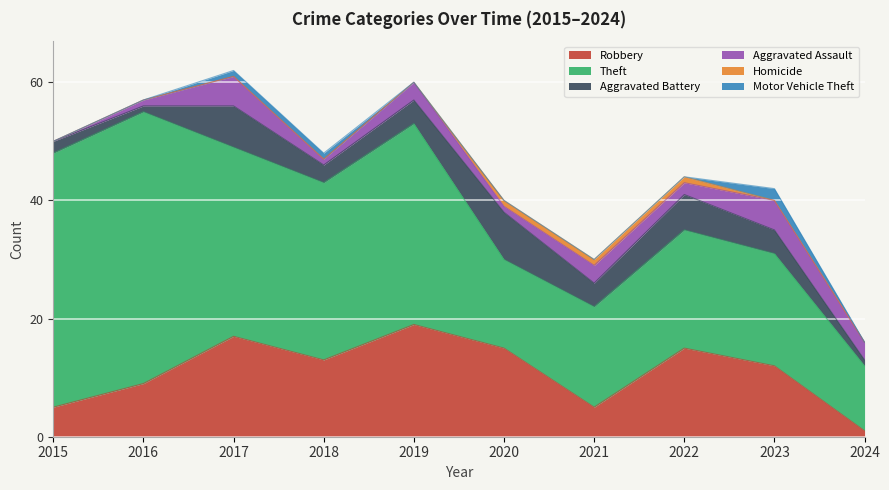

At 2020, list the series in order from largest to smallest.

Robbery, Theft, Aggravated Battery, Aggravated Assault, Homicide, Motor Vehicle Theft